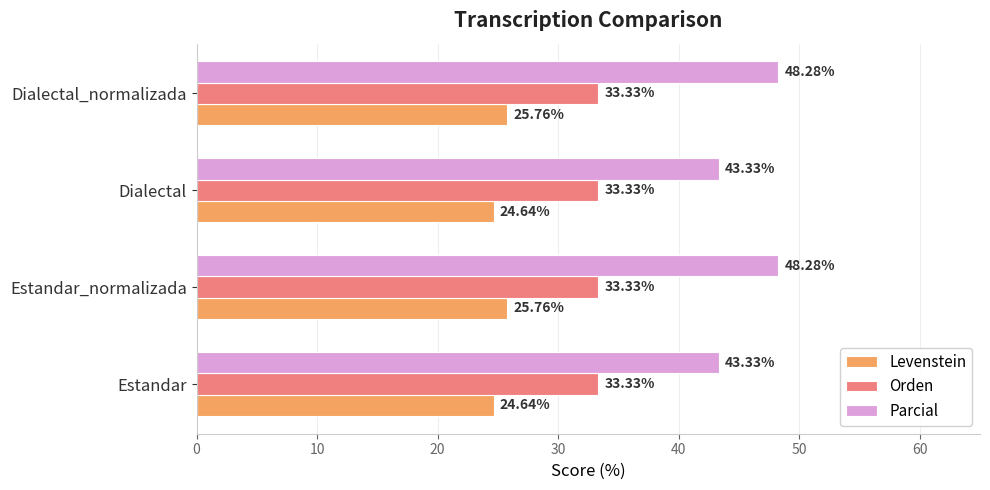

Which series has the largest range (max minus min)?

Parcial